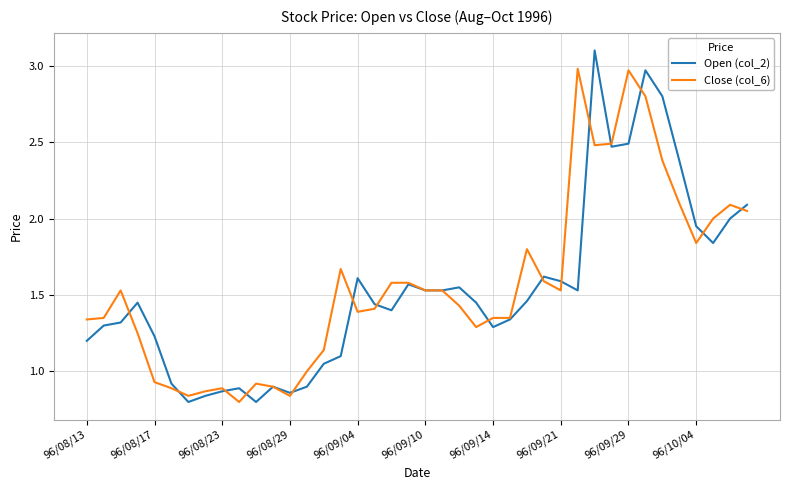

Which series has the largest range (max minus min)?

Open (col_2)